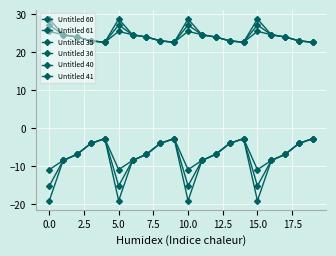

How many lines are shown in the chart?

6